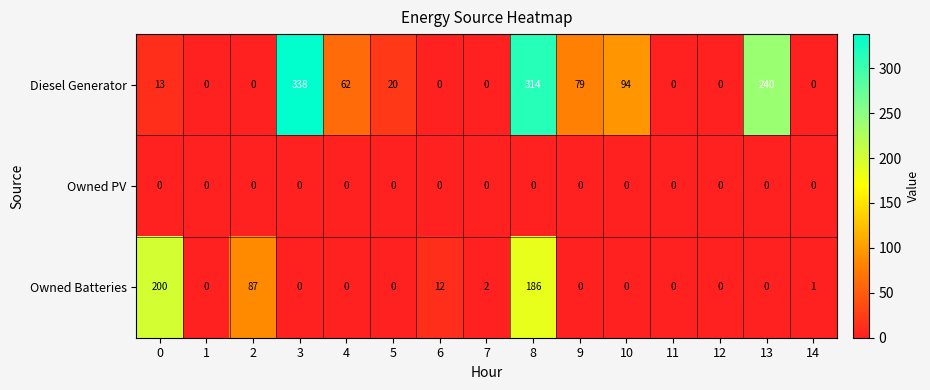

Rank the series by their average value, from highest to lowest.

Diesel Generator, Owned Batteries, Owned PV